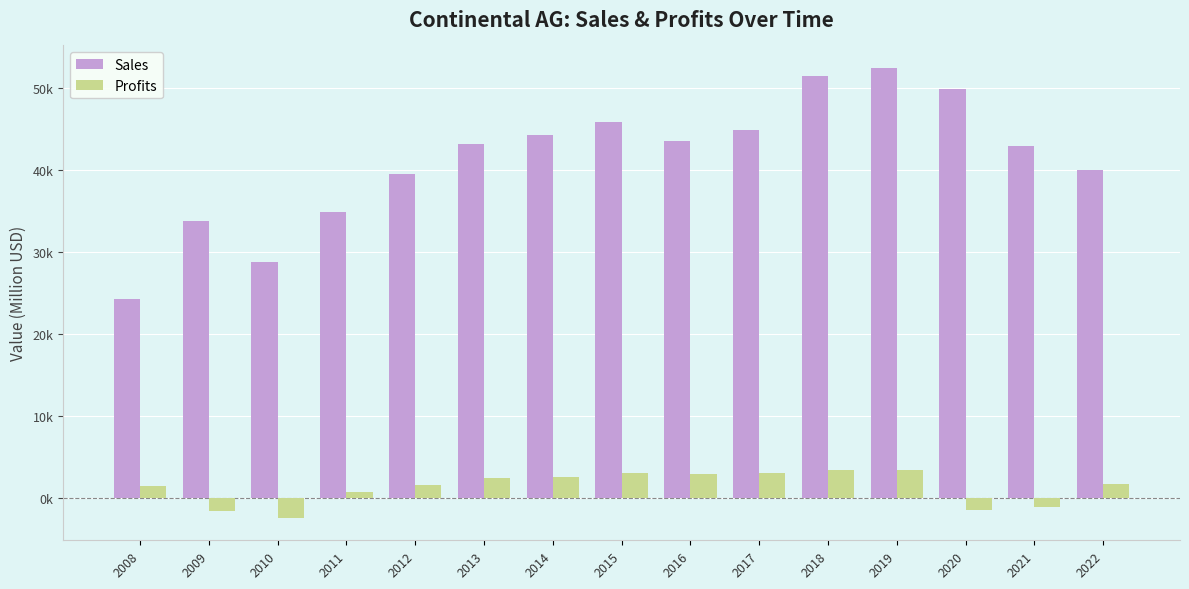

Between 2012 and 2015, which series saw the biggest shift?

Sales